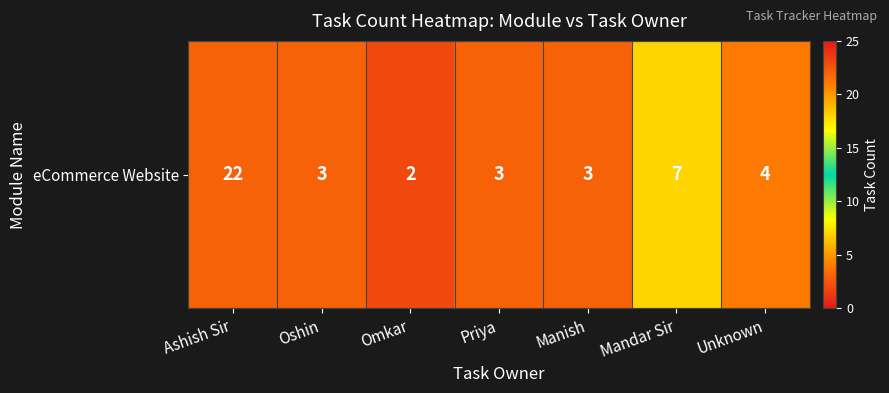

Reading left to right, what are all the values shown in this chart?

22	3	2	3	3	7	4